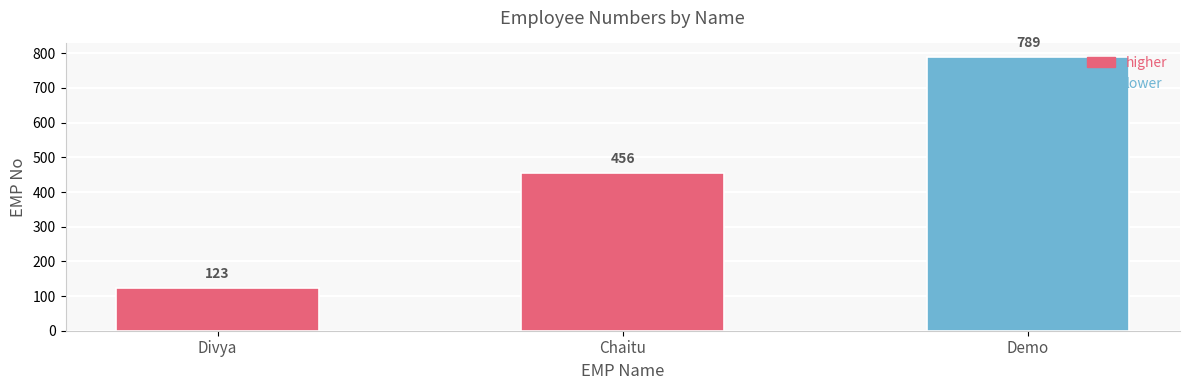

What is the change in value from Divya to Demo?

+666